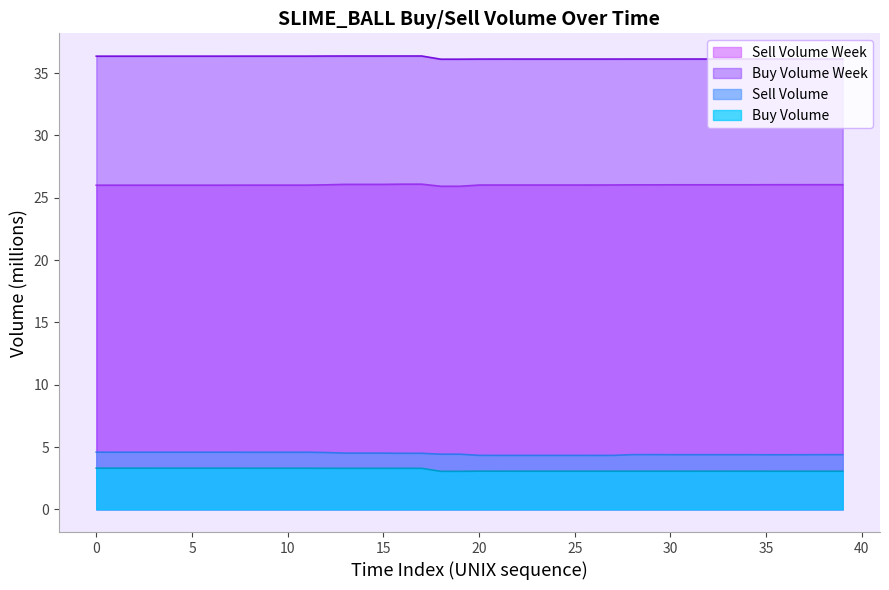

True or false: Sell Volume and Buy Volume Week cross at least once.

False